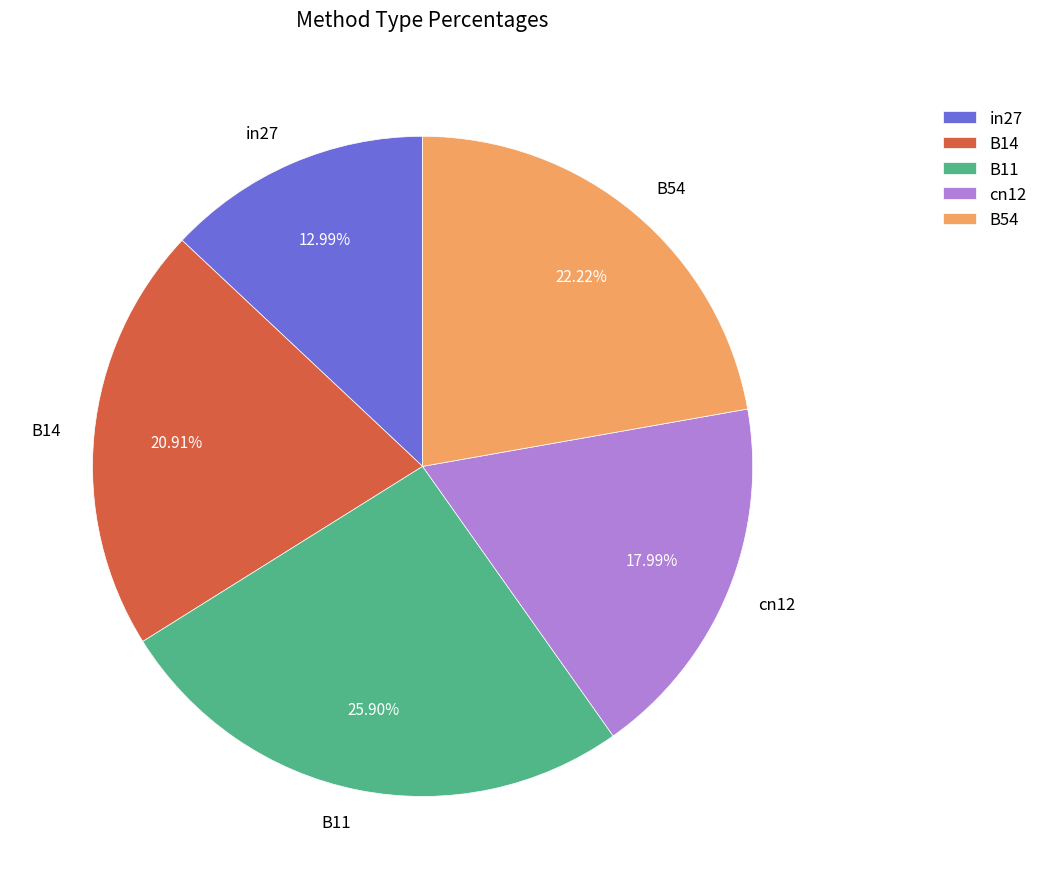

Rank the categories by value from highest to lowest.

B11, B54, B14, cn12, in27